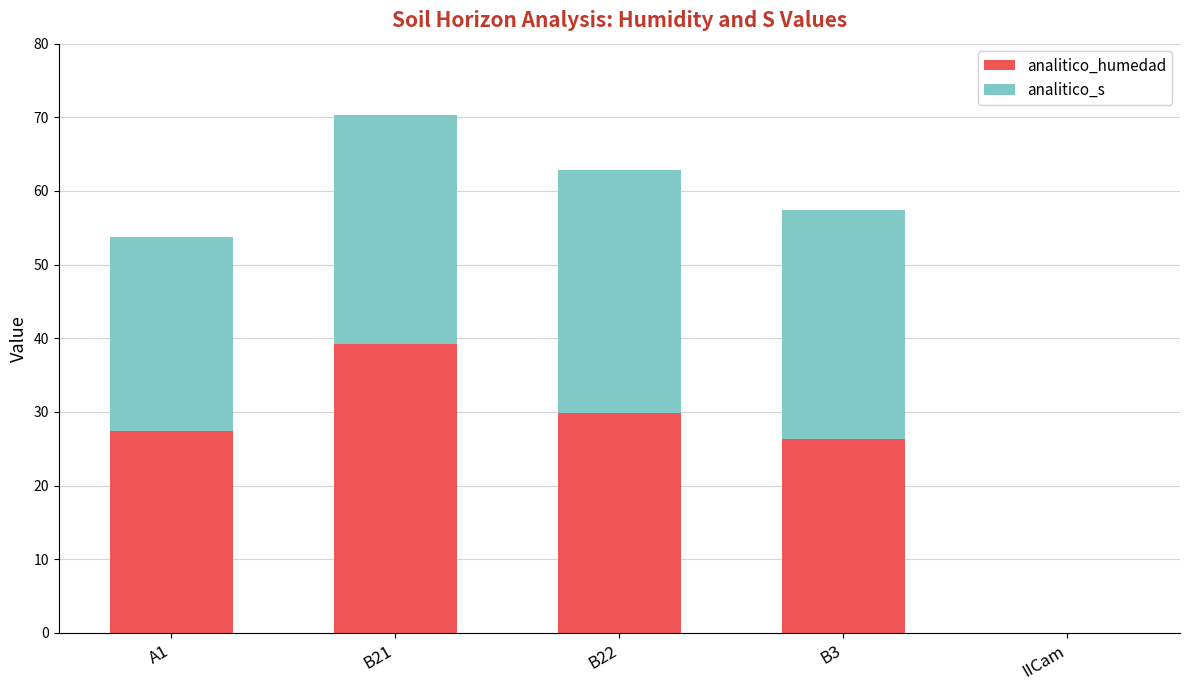

What is the maximum value for analitico_humedad?

39.2